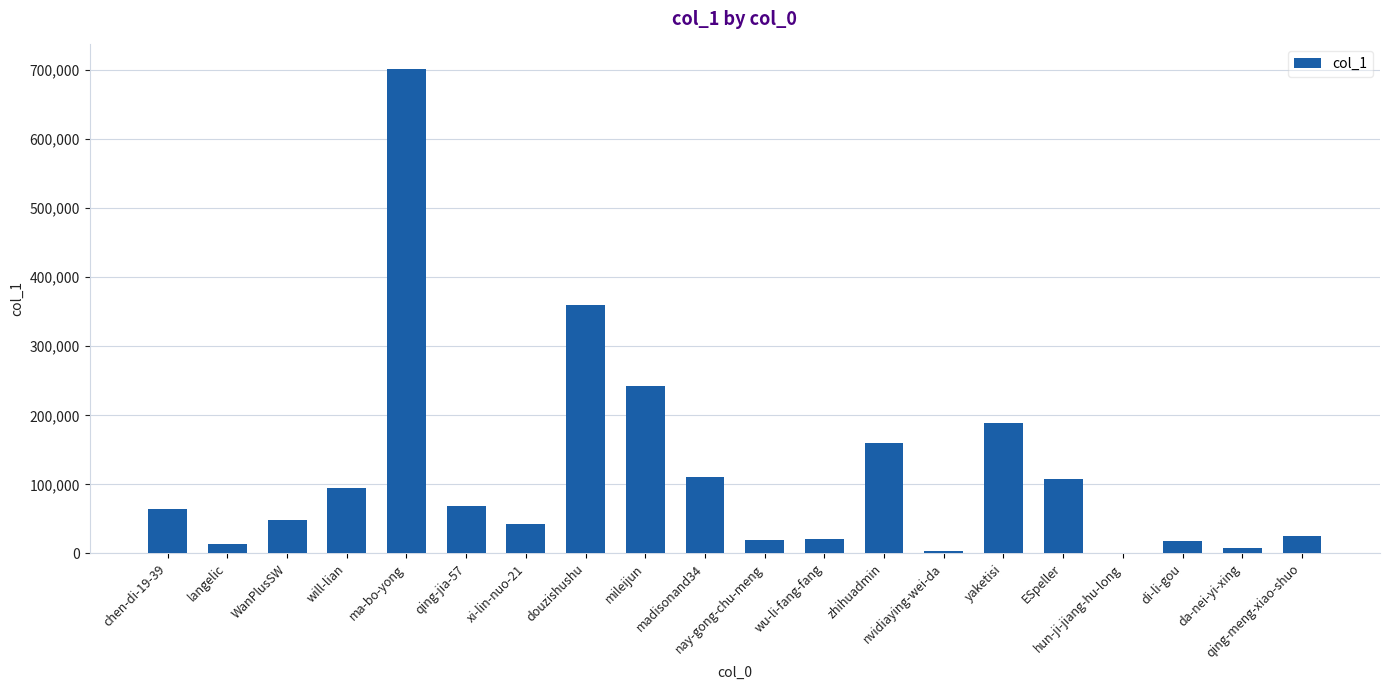

What is the greatest value displayed?

702019